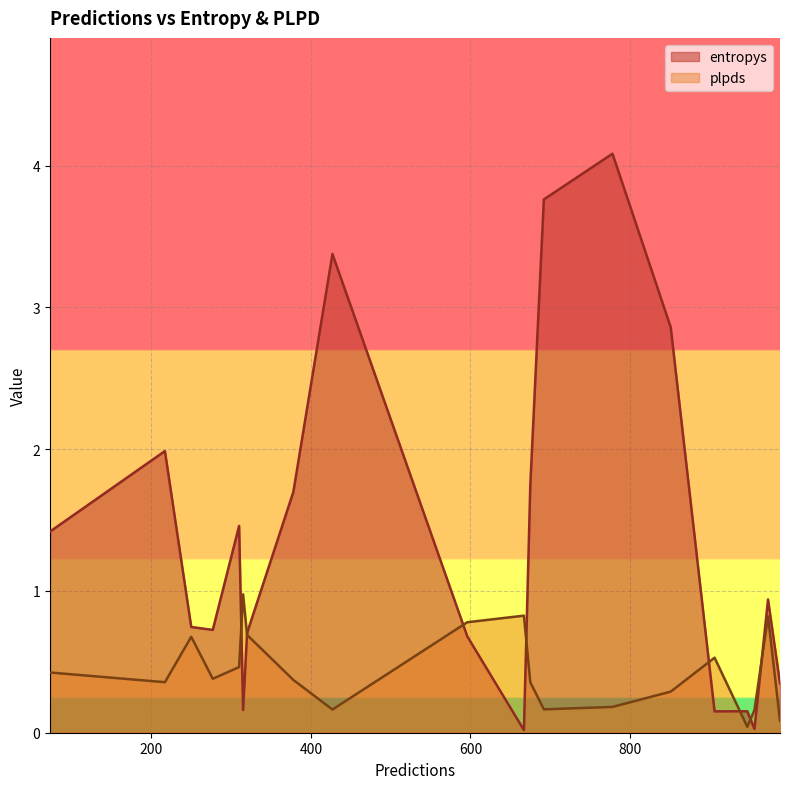

What is the spread (max minus min) of values at 956?

0.1